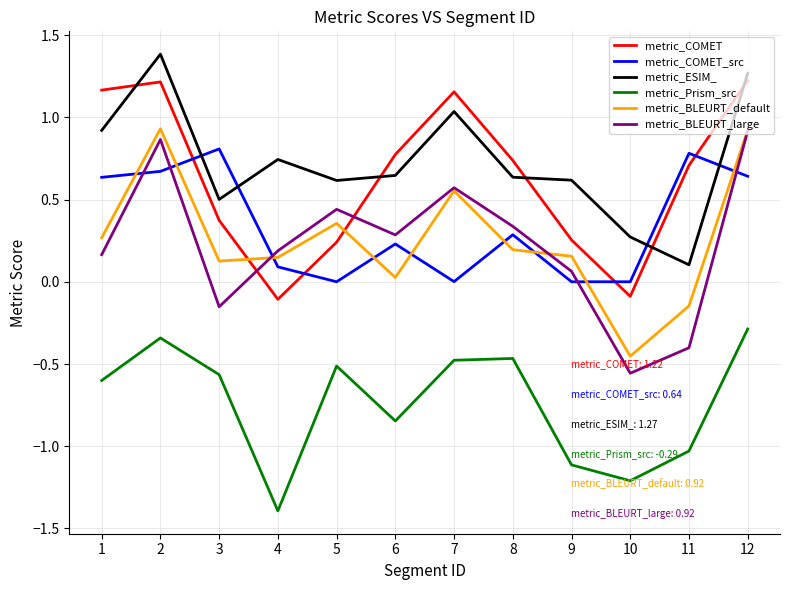

The metric_BLEURT_large series shows 0.9 at 2. True or false?

True